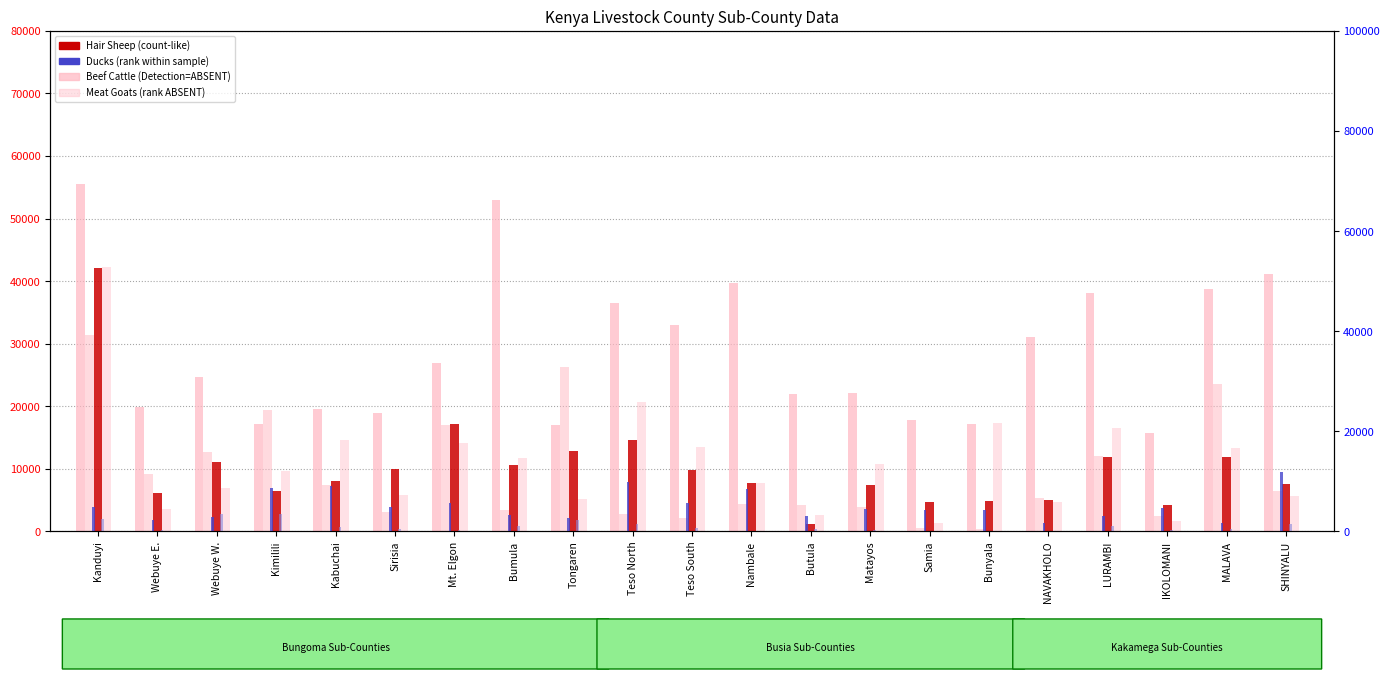

What is the lowest value of the Ducks series?

1600